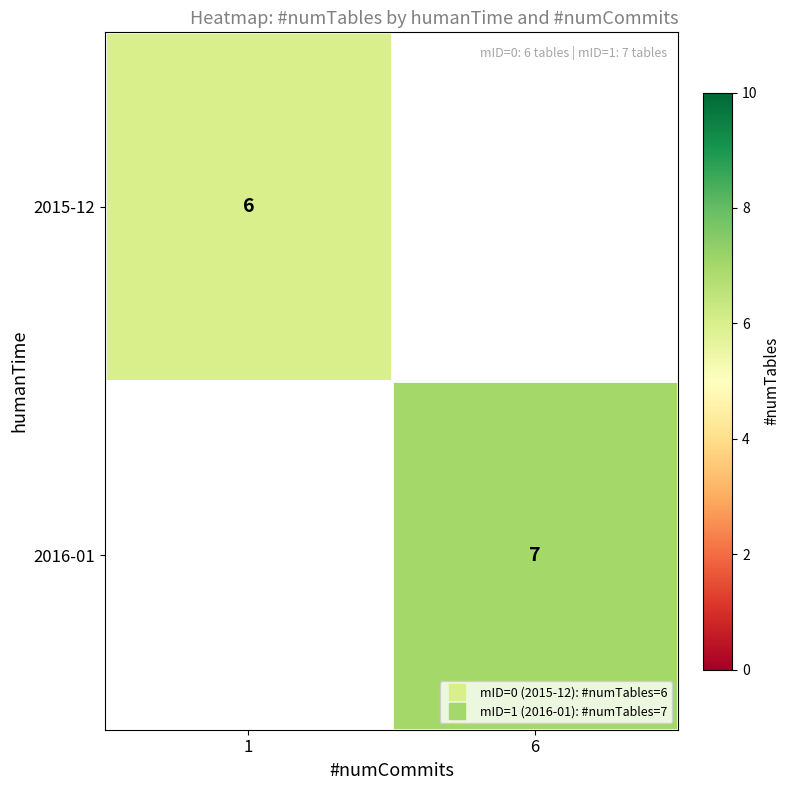

How many values in 2016-01 are above zero?

1